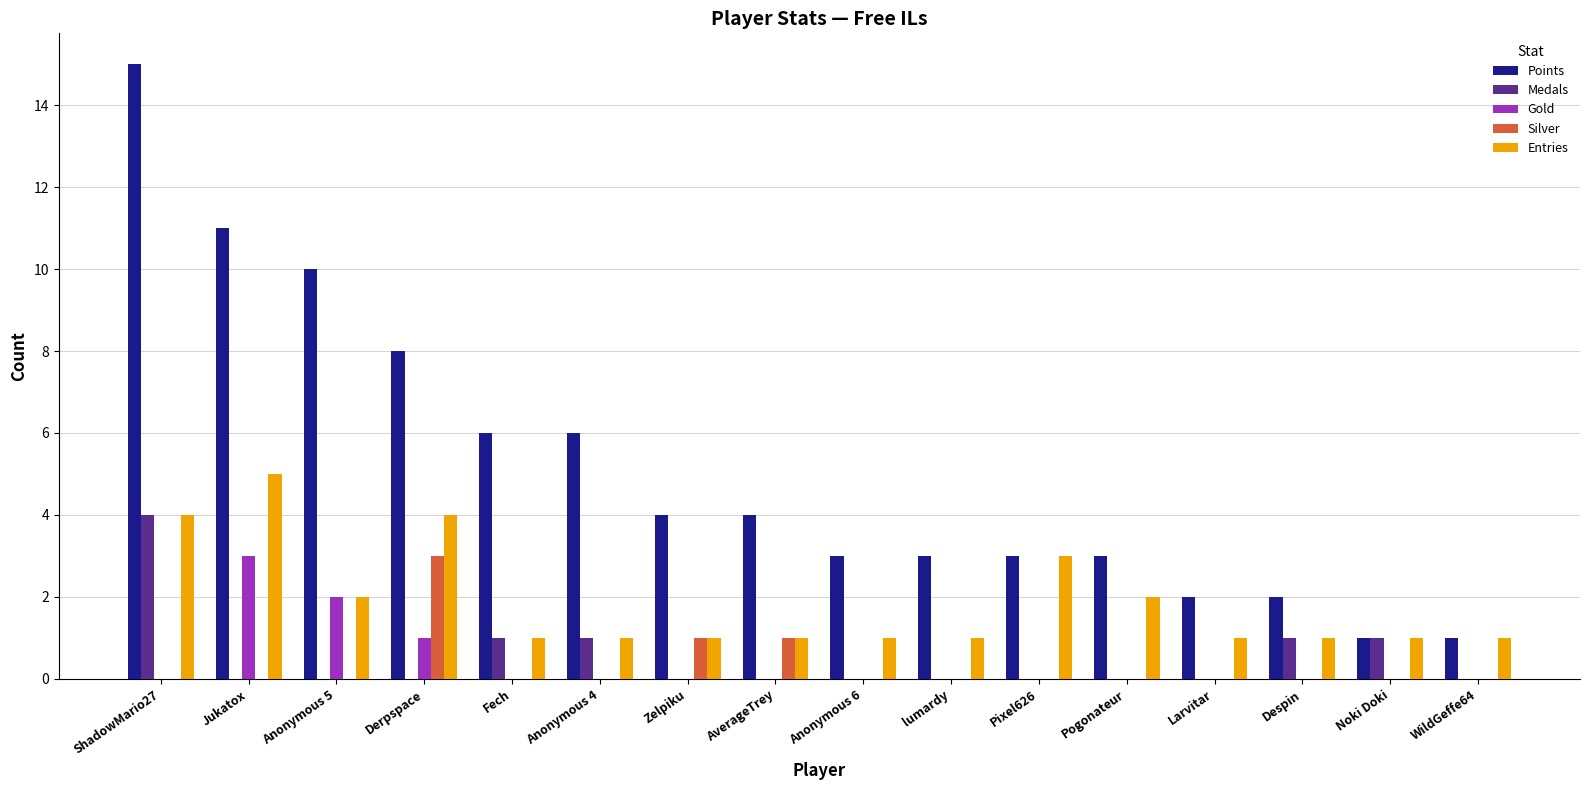

Where is Gold nearest to the value 1?

Derpspace